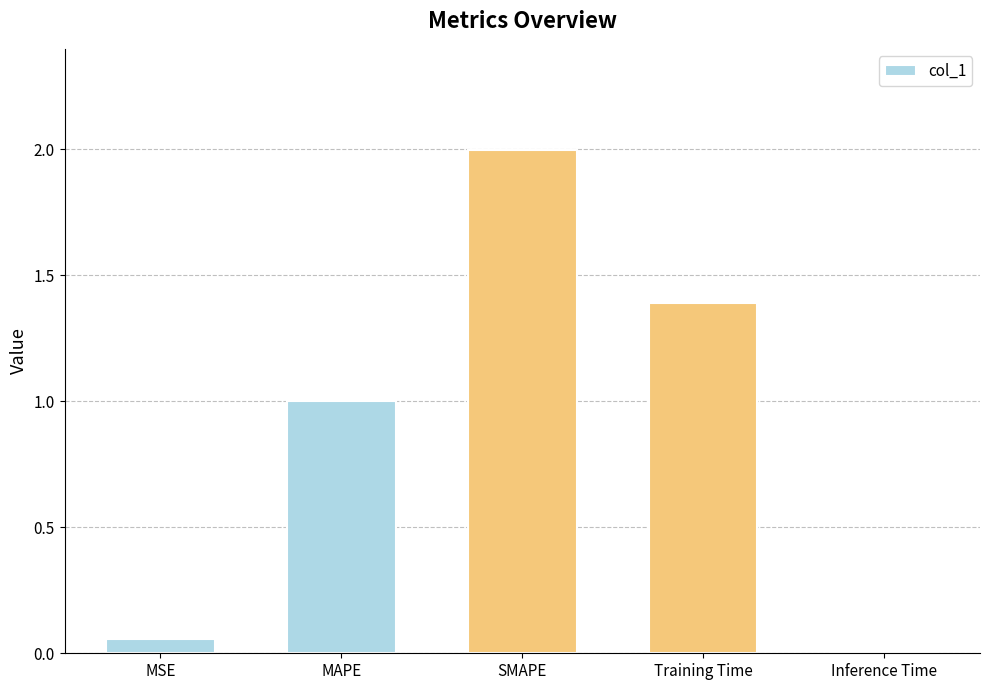

What is the difference between the second highest and minimum values?

1.4